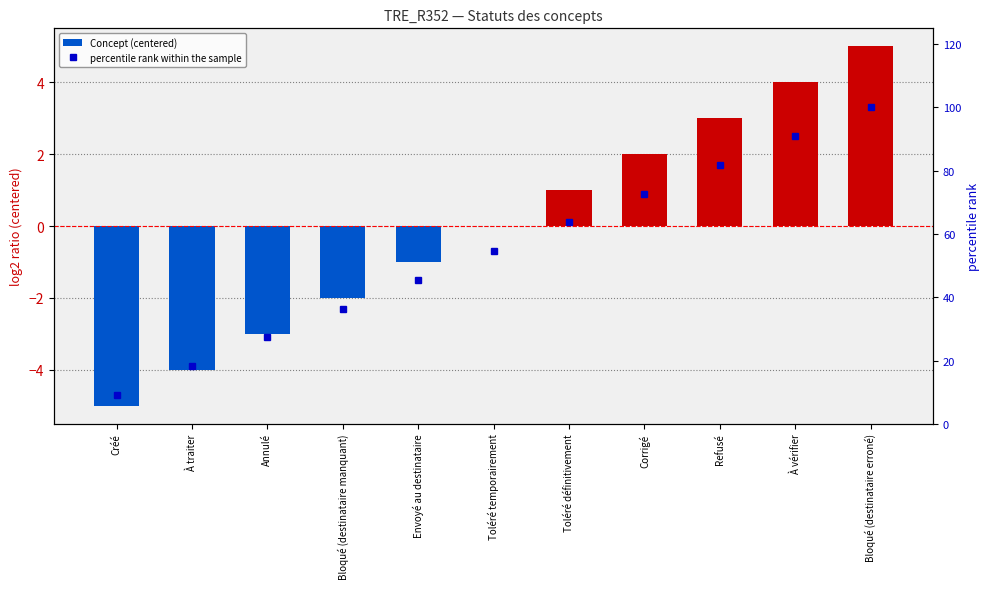

Where does the Concept (centered) series first go above 0?

Toléré définitivement